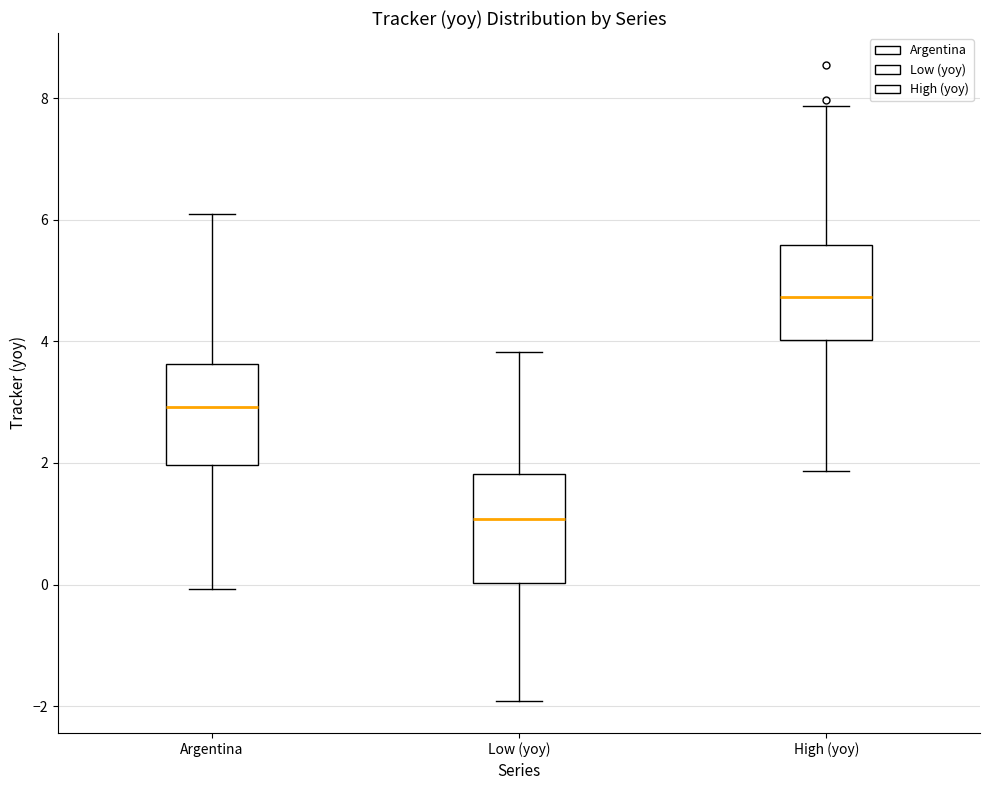

Reading left to right, transcribe this box plot: for each box, give where its median line is, the range the box spans, and where its two whiskers end, as read against the y-axis. The values are not printed on the chart, so give them approximately, as read against the axis.

Argentina: median 3.0, box 2.0 to 3.6, whiskers 0.0 to 6.0
Low (yoy): median 1.0, box 0.0 to 1.8, whiskers -2.0 to 3.8
High (yoy): median 4.8, box 4.0 to 5.6, whiskers 1.8 to 7.8